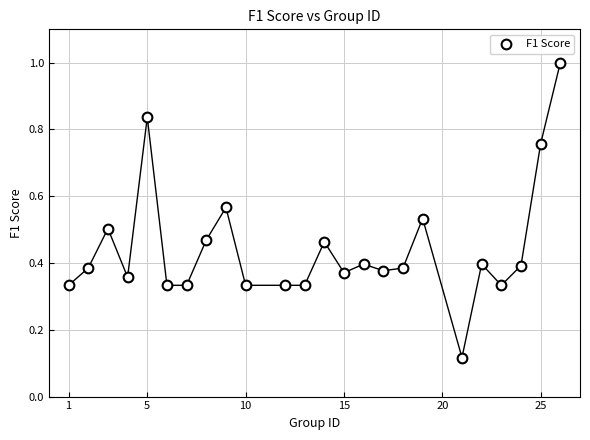

What is the range of X values (max minus min)?

25.0